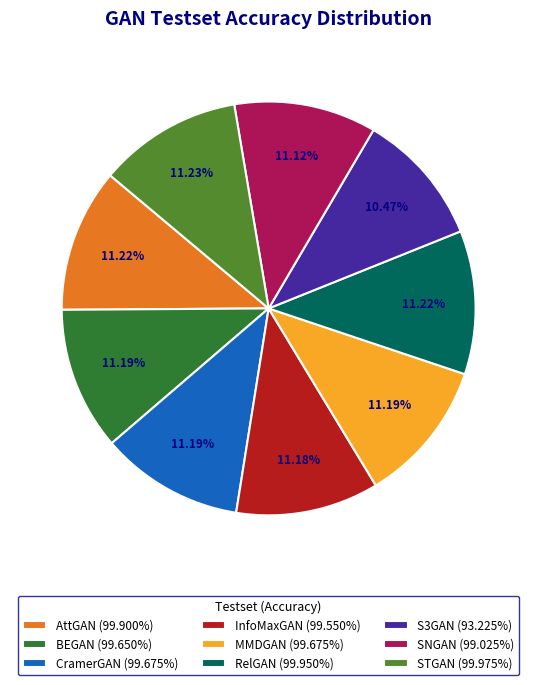

What is the smallest slice in the pie chart?

S3GAN